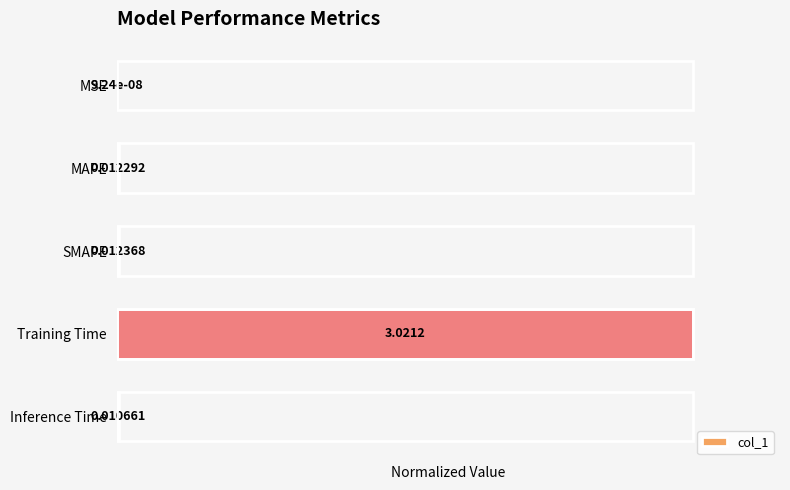

At which label is the value closest to 0?

MSE